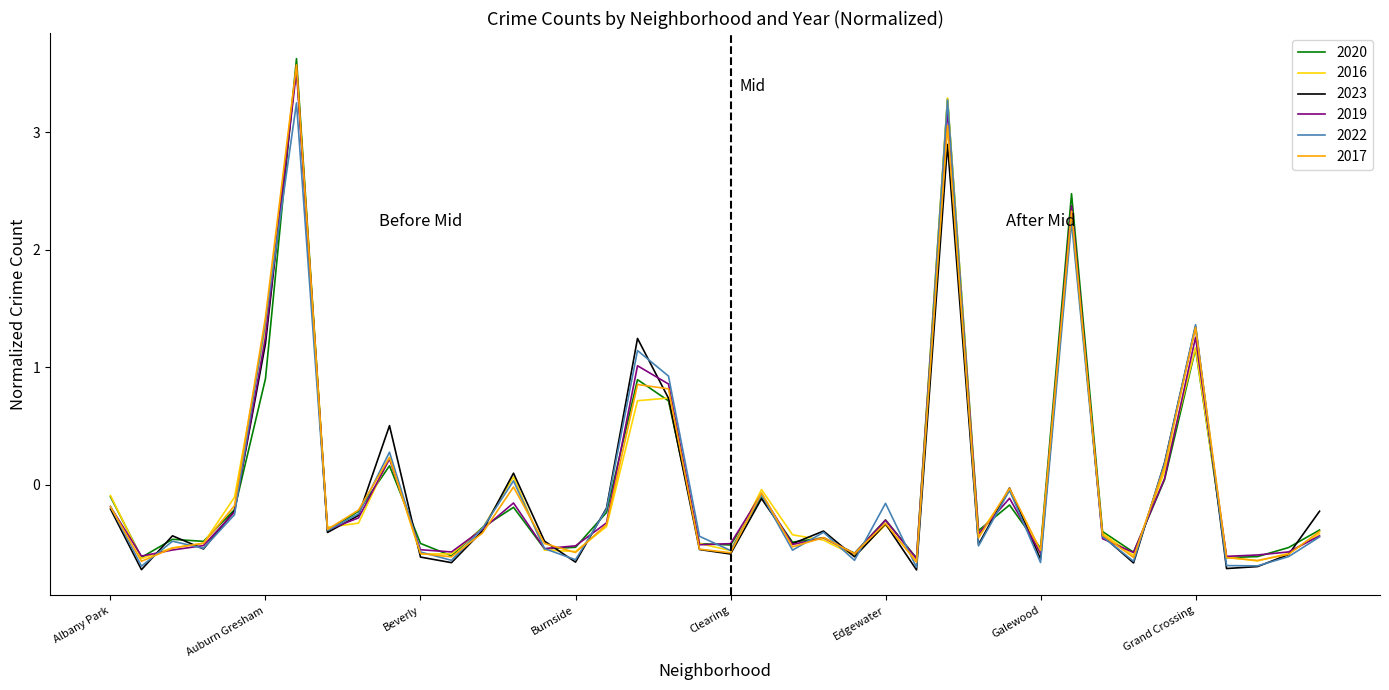

What is the highest value of the 2017 series?

3.6